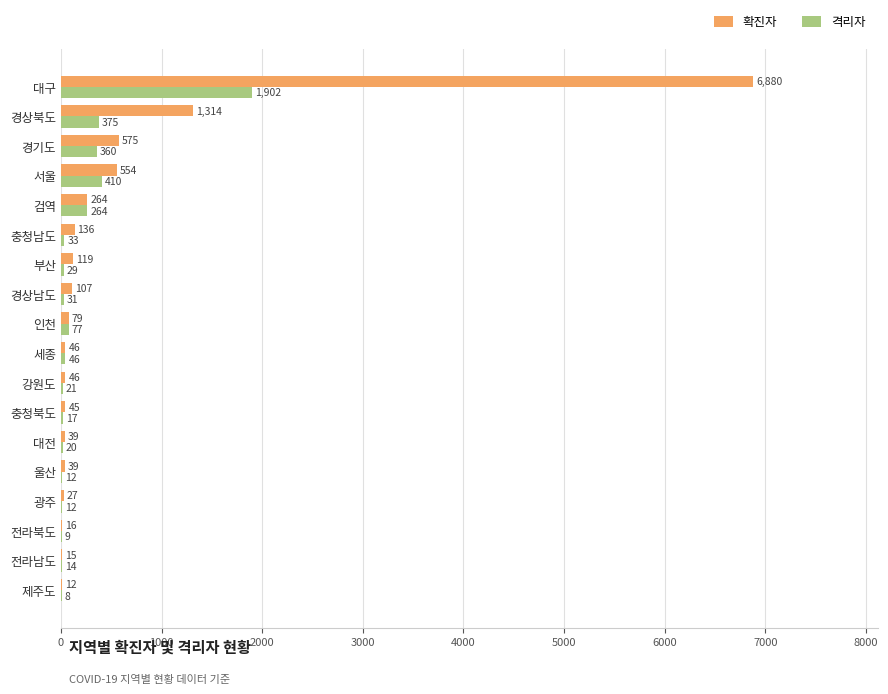

Is the value of 격리자 at 경상남도 greater than the value of 확진자 at 울산?

No